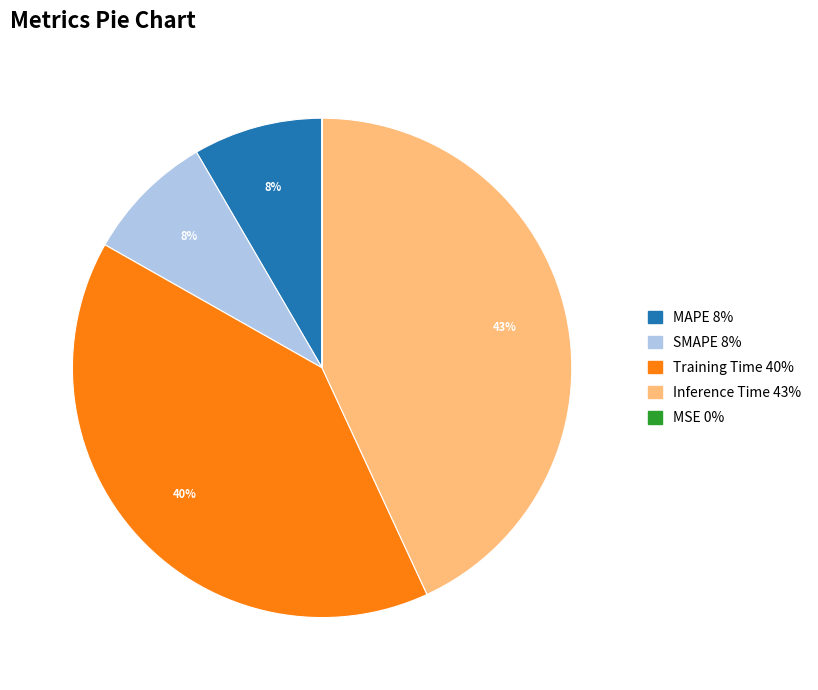

Which category has the biggest portion of the pie?

Inference Time